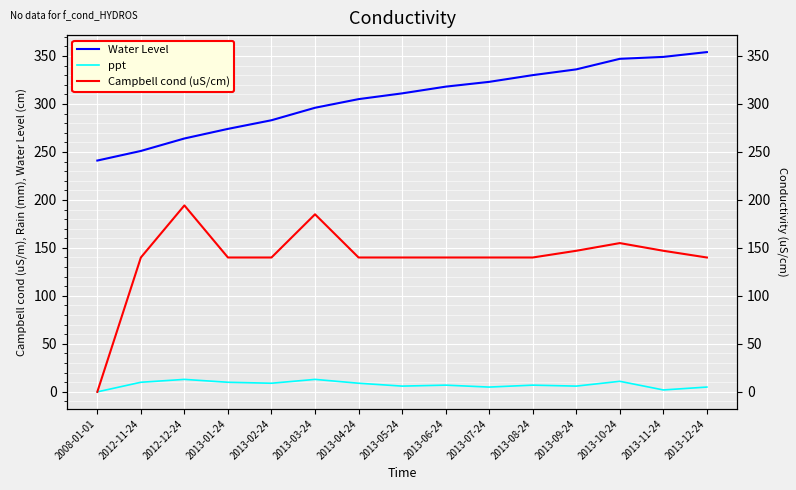

Between 2013-03-24 and 2013-05-24, which series saw the biggest shift?

Campbell cond (uS/cm)